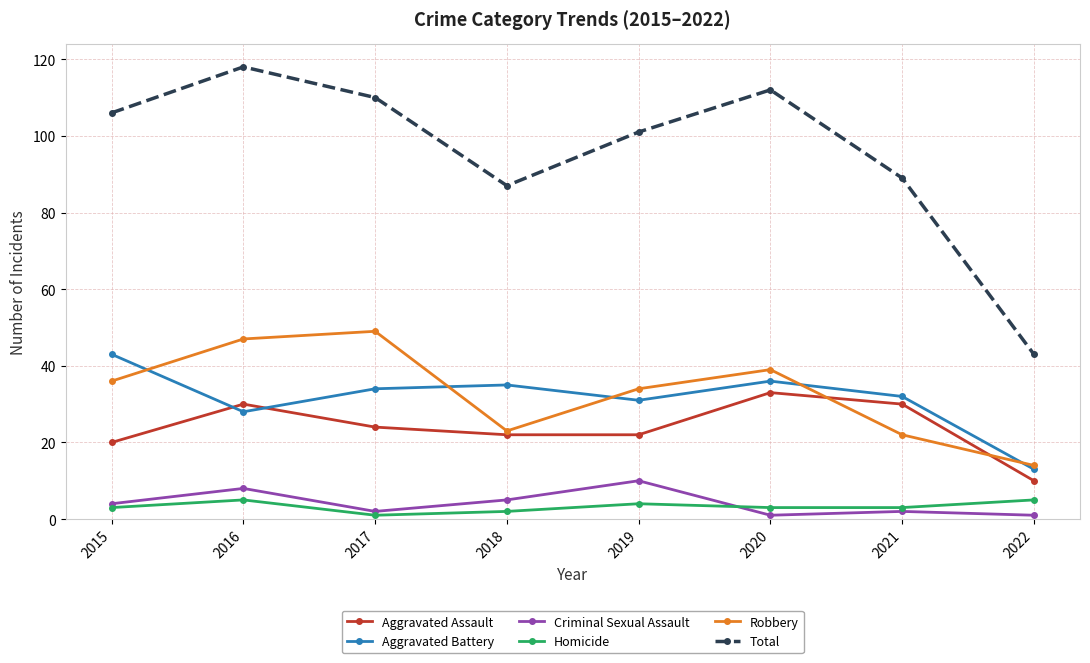

Which series has the largest total across all categories?

Total